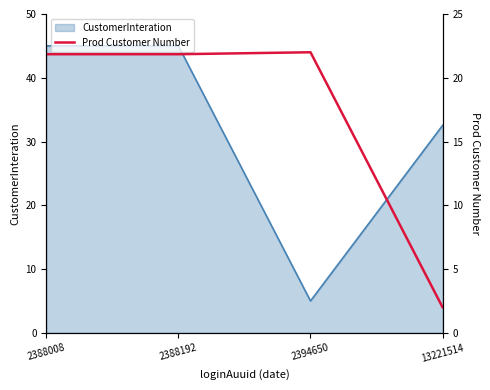

Which category has the lowest value in the CustomerInteration series?

2394650